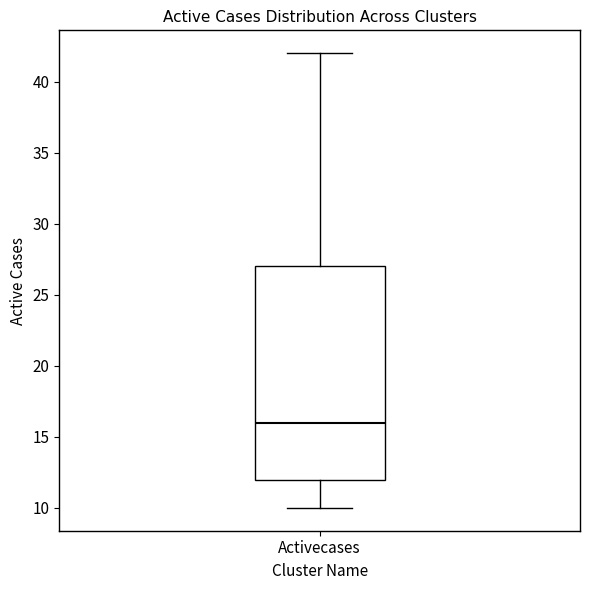

Transcribe this box plot: give where the median line is, the range the box spans, and where the two whiskers end, as read against the y-axis. The values are not printed on the chart, so give them approximately, as read against the axis.

median 16, box 12 to 27, whiskers 10 to 42